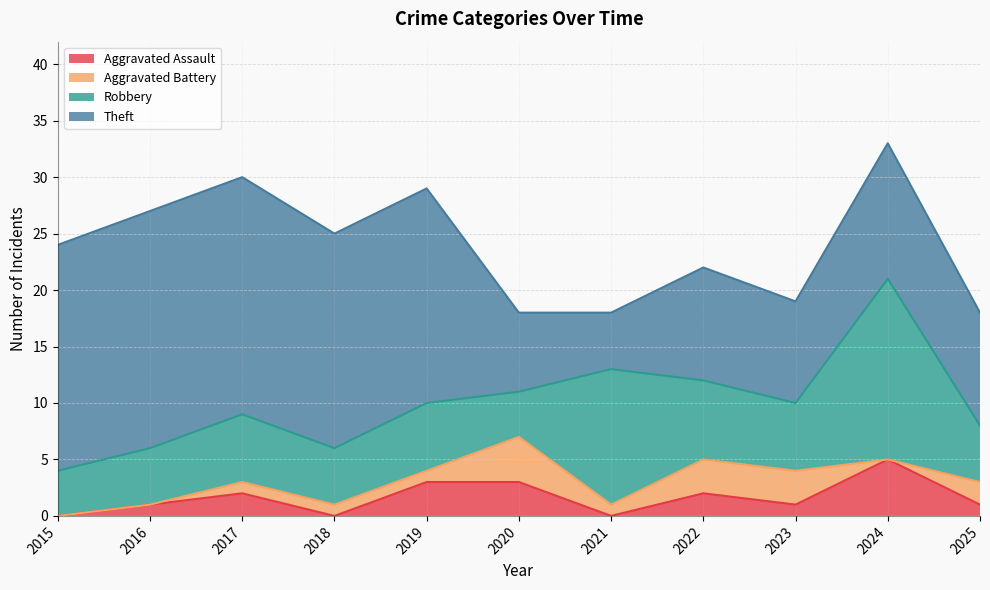

Count the number of categories in the chart.

11